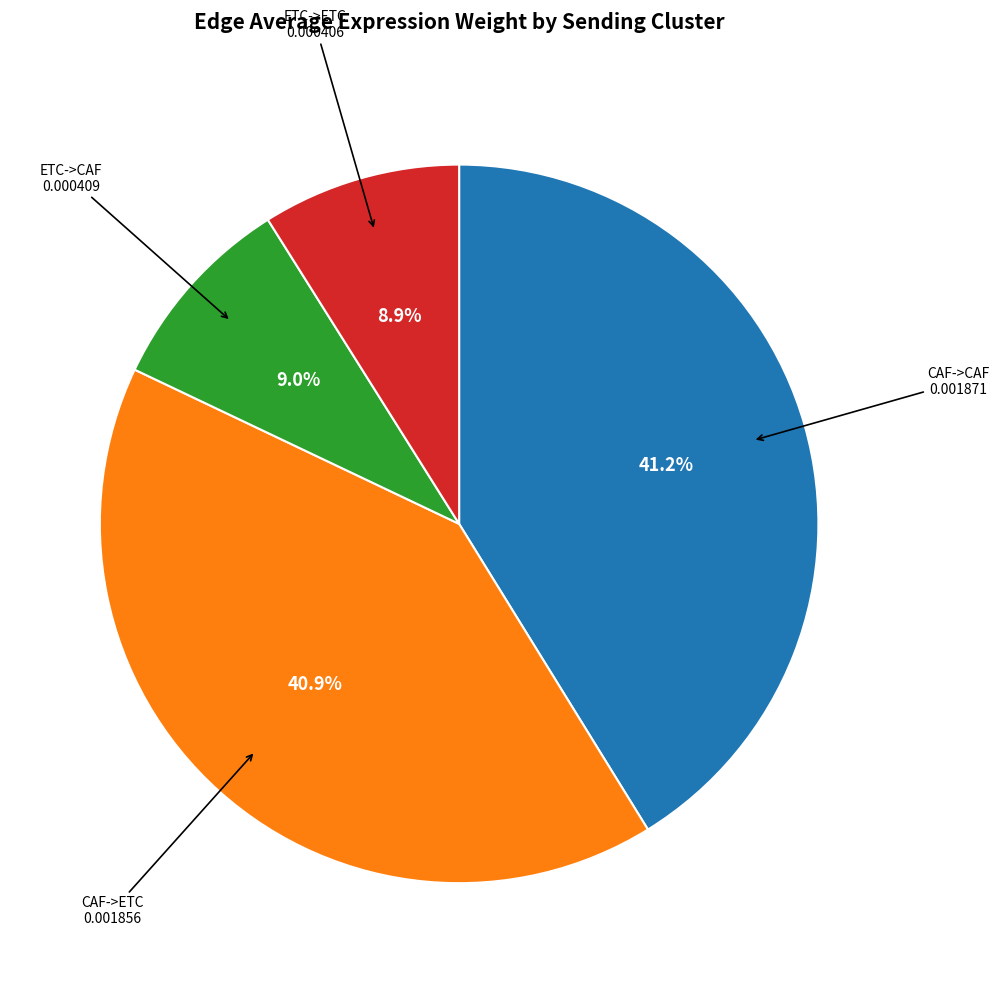

Does any single category account for the majority?

No